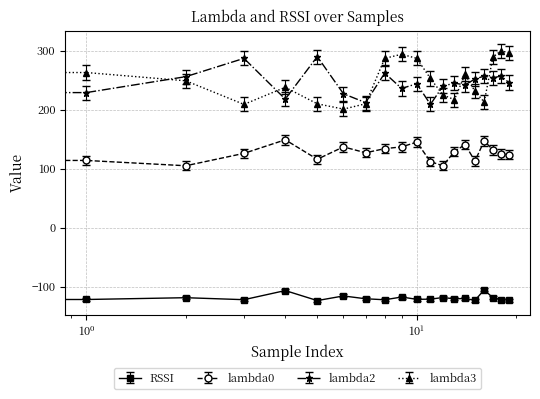

What is the minimum value shown in the chart?

-123.5